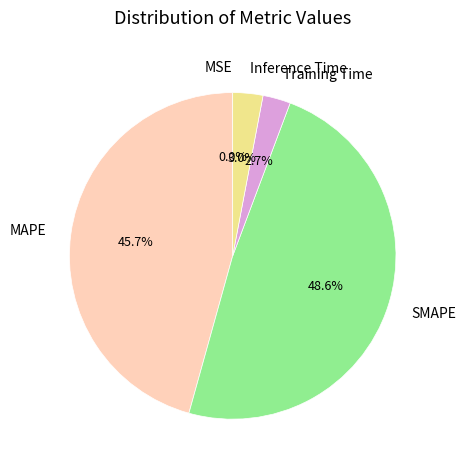

What portion of the pie excludes Training Time?

97.3%